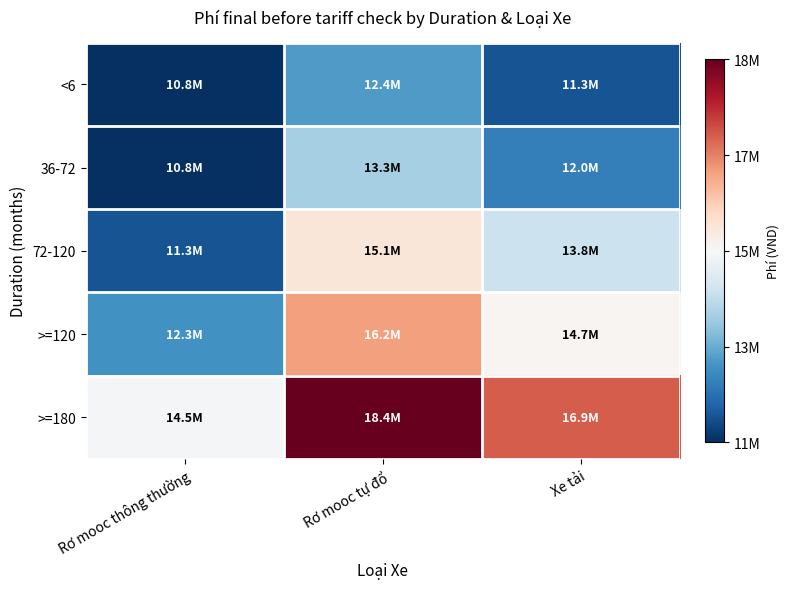

Reading right to left, transcribe all the data shown in this chart.

<6: Xe tải=11311643.8	Rơ mooc tự đổ=12436643.8	Rơ mooc thông thường=10786643.8
36-72: Xe tải=11986643.8	Rơ mooc tự đổ=13336643.8	Rơ mooc thông thường=10786643.8
72-120: Xe tải=13786643.8	Rơ mooc tự đổ=15061643.8	Rơ mooc thông thường=11311643.8
>=120: Xe tải=14686643.8	Rơ mooc tự đổ=16186643.8	Rơ mooc thông thường=12286643.8
>=180: Xe tải=16936643.8	Rơ mooc tự đổ=18436643.8	Rơ mooc thông thường=14536643.8